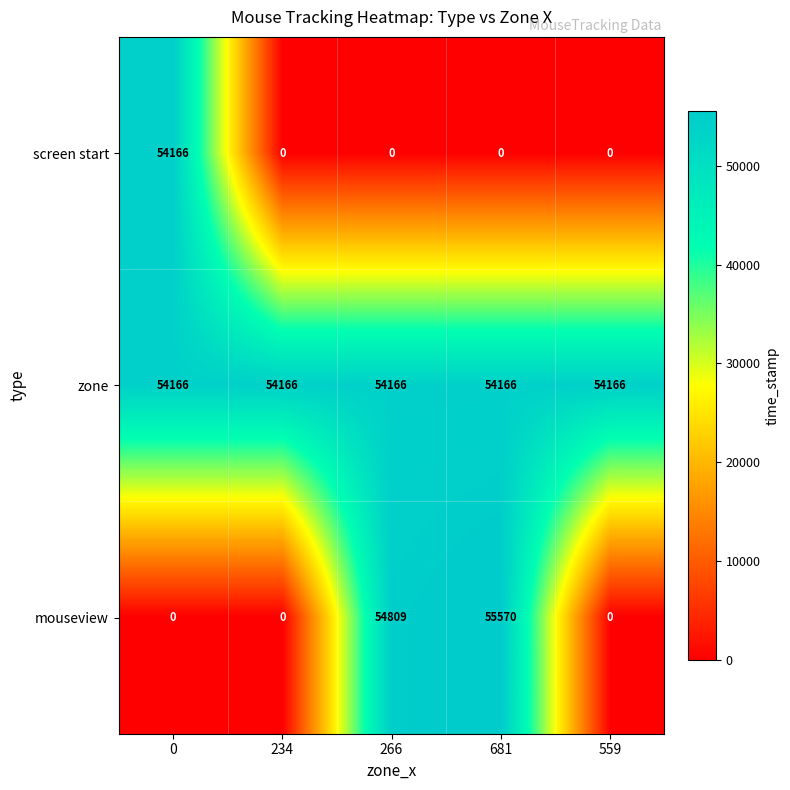

Which series has the largest range (max minus min)?

mouseview